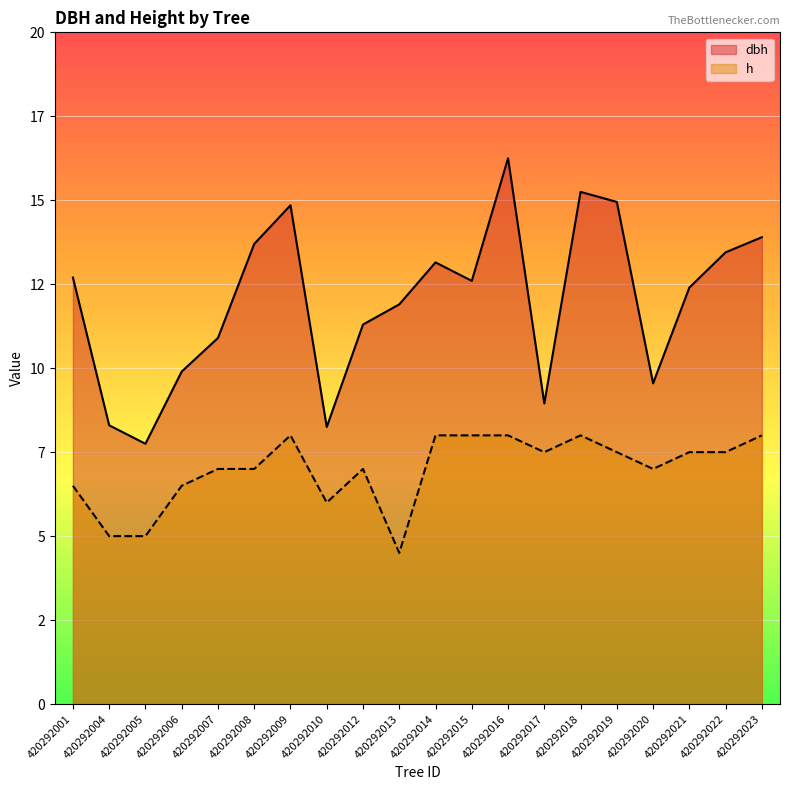

What is the average value of the dbh series?

12.0